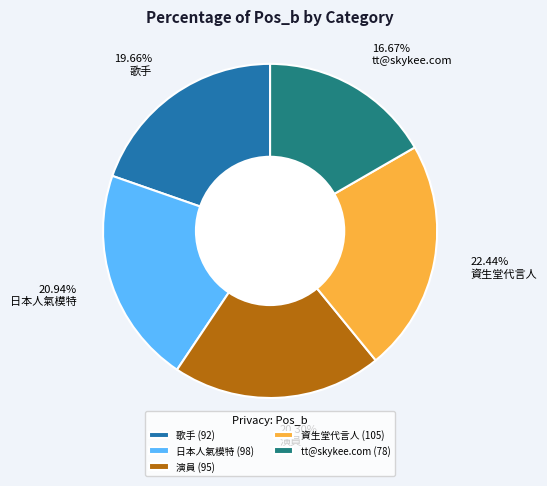

Does any single category account for the majority?

No